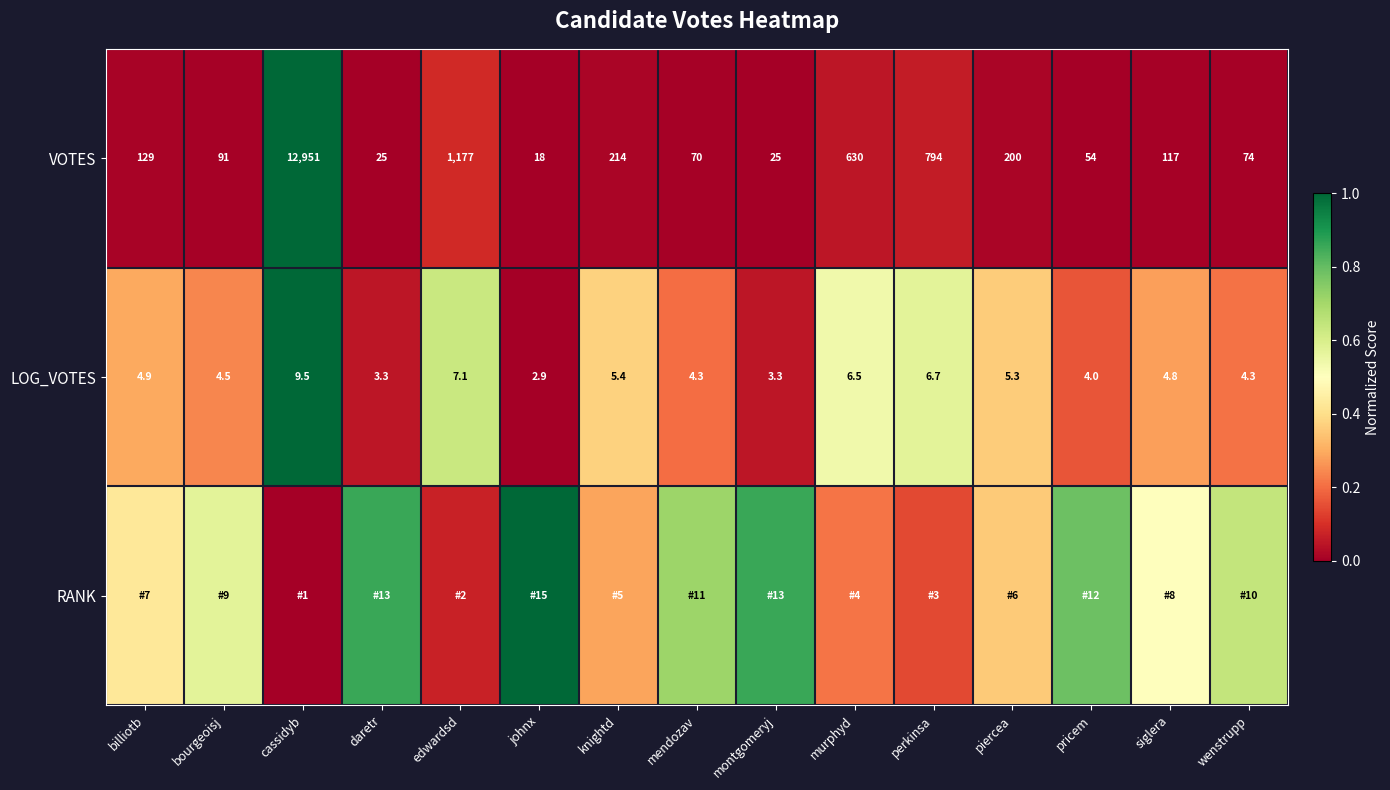

Which label corresponds to the smallest value in the chart?

johnx